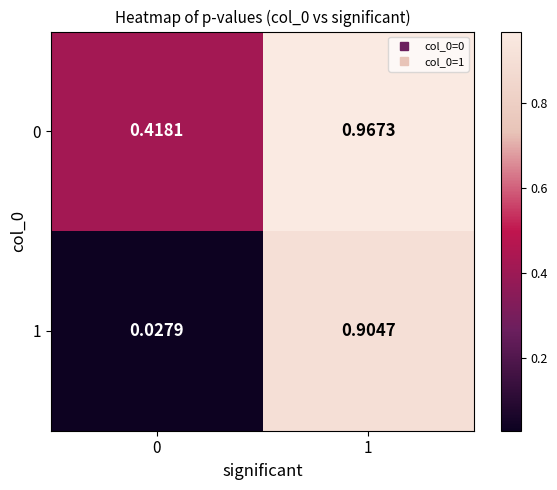

At which category is the sum across all series the highest?

1